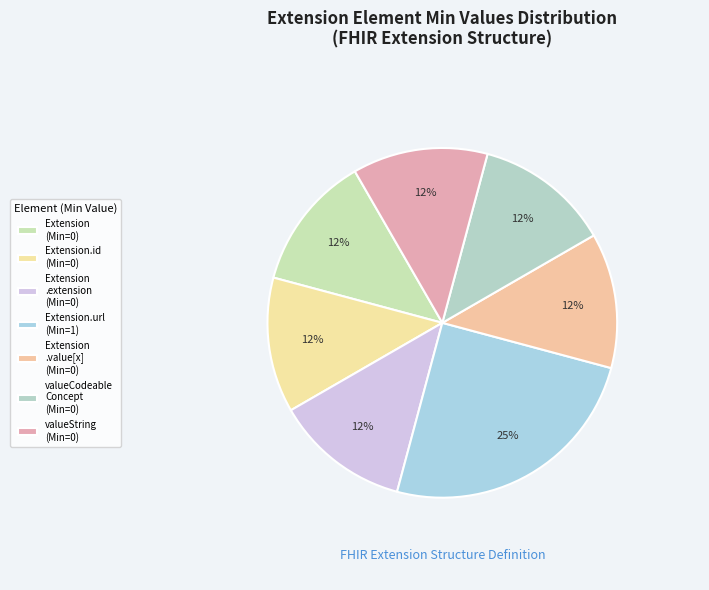

What is the smallest slice in the pie chart?

Extension